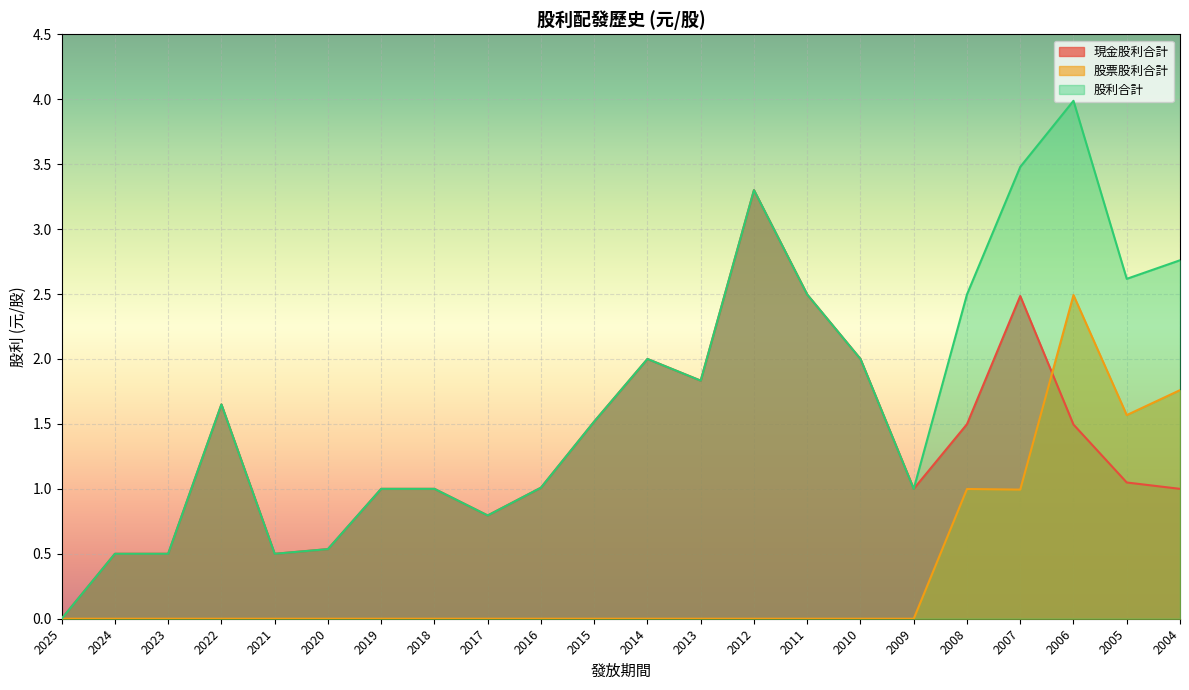

The value of 股票股利合計 at 2004 is 1.8. True or false?

True